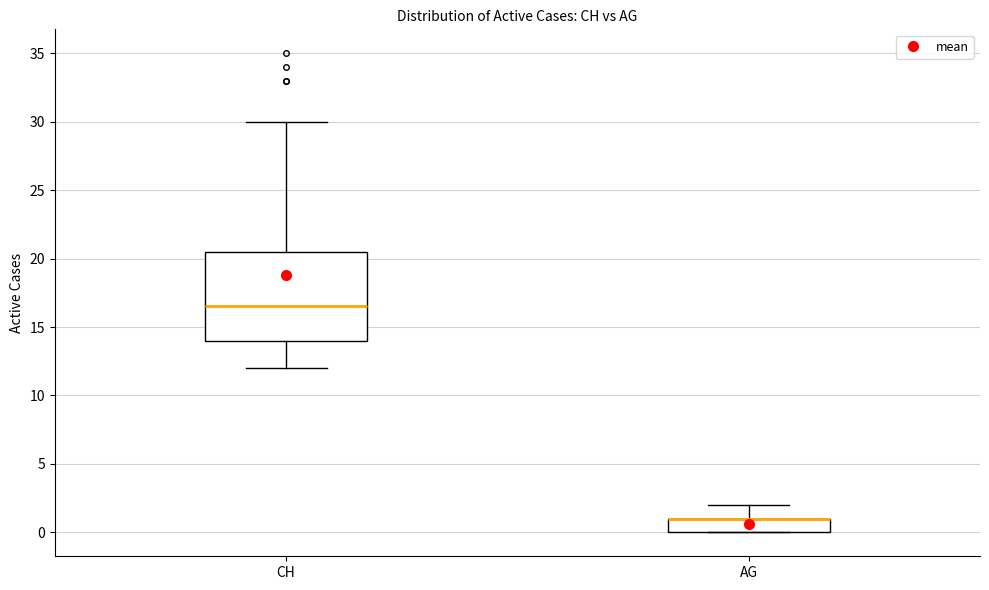

Reading left to right, transcribe this box plot: for each box, give where its median line is, the range the box spans, and where its two whiskers end, as read against the y-axis. The values are not printed on the chart, so give them approximately, as read against the axis.

CH: median 16.5, box 14.0 to 20.5, whiskers 12.0 to 30.0
AG: median 1.0 (drawn on the box's upper edge), box 0.0 to 1.0, whiskers 0.0 to 2.0